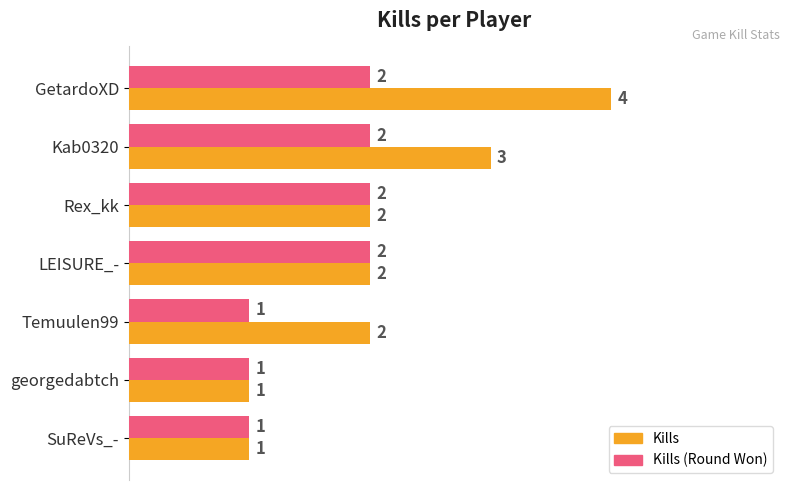

What is the difference between the Kills values at GetardoXD and SuReVs_-?

3